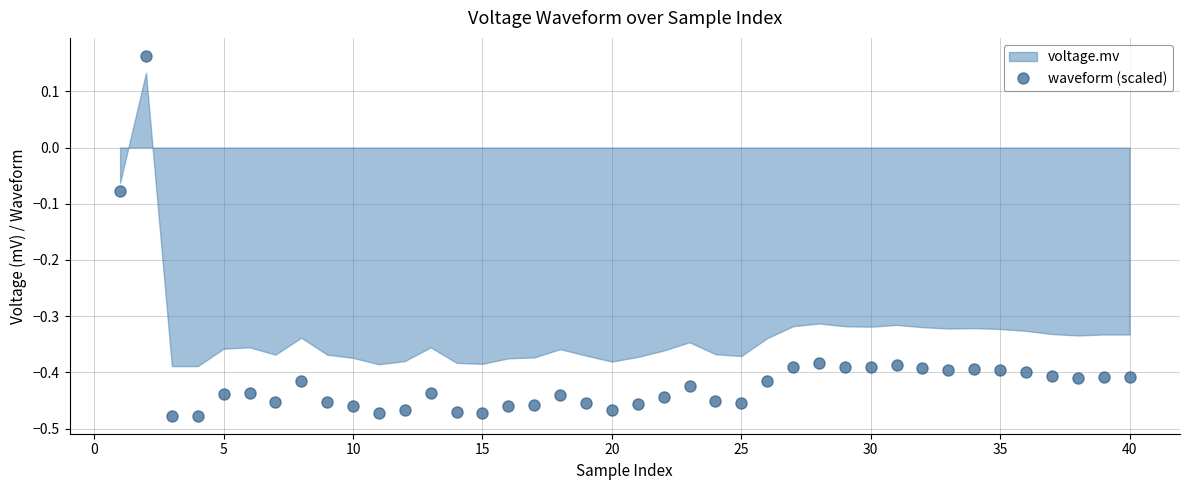

True or false: waveform (scaled) has more than 2 interior local peaks.

True